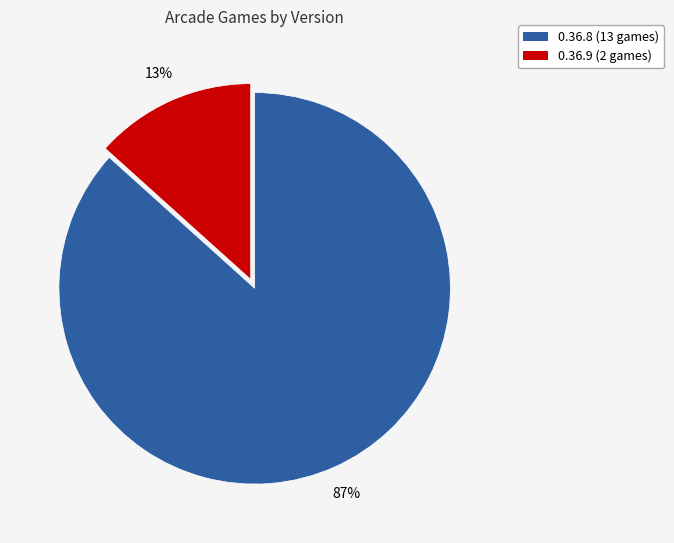

Which category has the smallest portion of the pie?

0.36.9